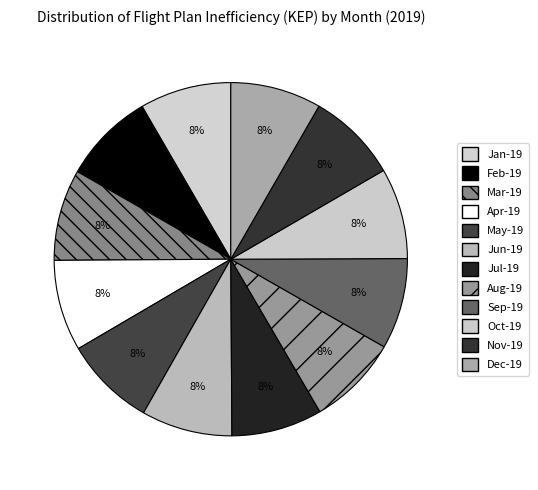

To the nearest percent, what portion does Feb-19 represent?

8%